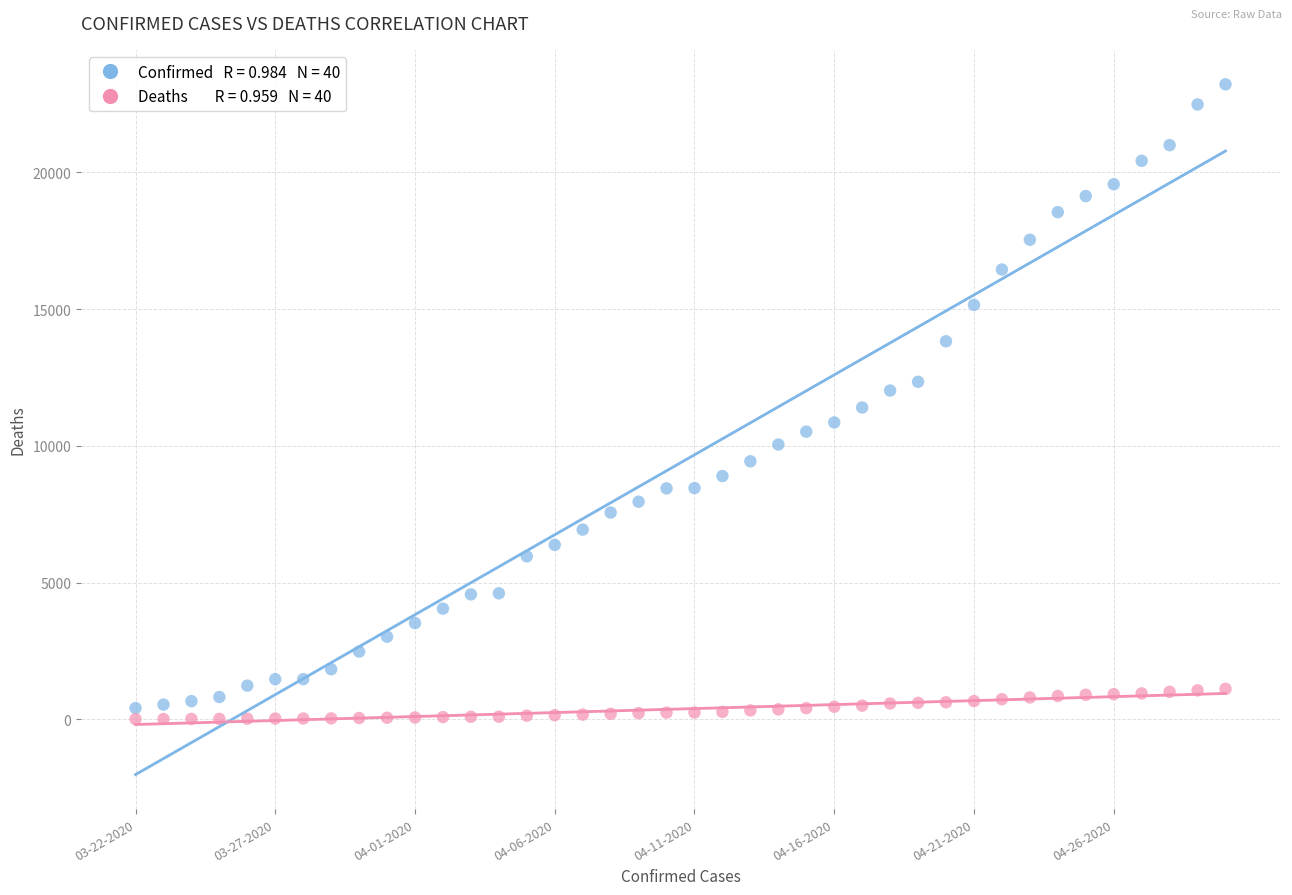

Across all data points, what is the range of Y values (max minus min)?

23215